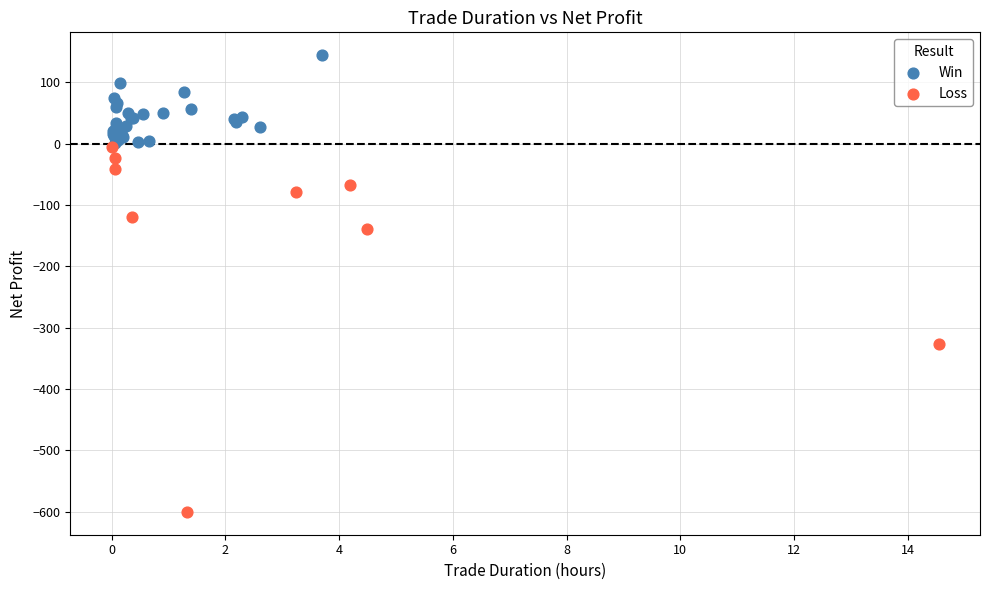

Which series has the largest Y range (max minus min)?

Loss